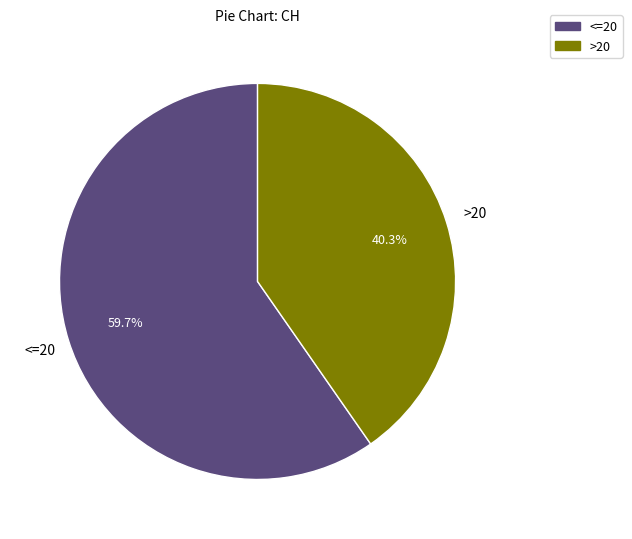

Is there any slice that represents more than half of the pie?

Yes